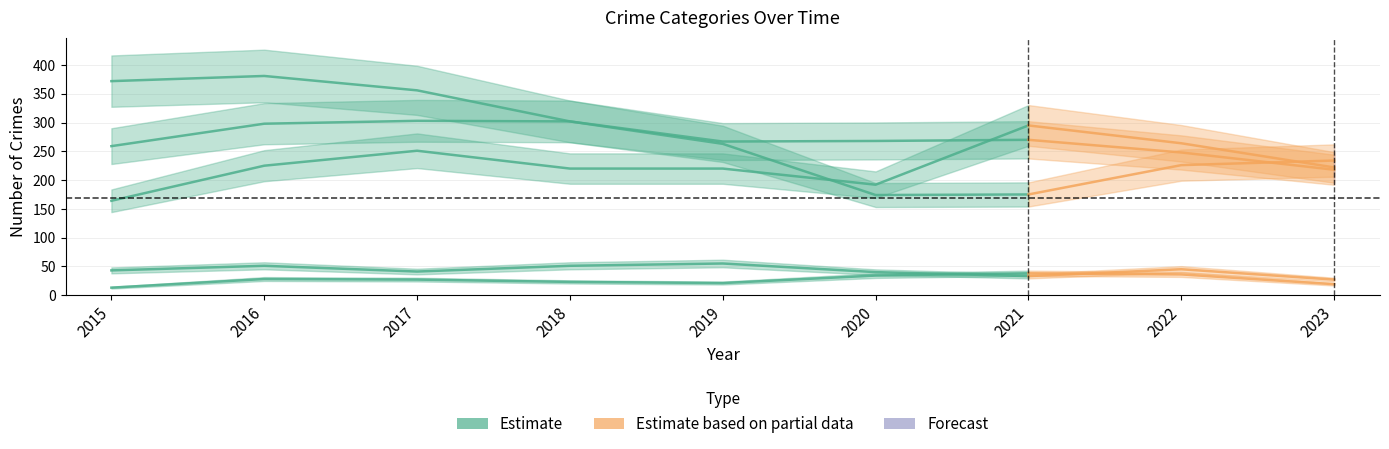

Reading left to right, extract all data points from this chart.

Aggravated Assault: 2015=164	2016=225	2017=251	2018=220	2019=220	2020=192	2021=295	2022=264	2023=222
Aggravated Battery: 2015=259	2016=298	2017=303	2018=302	2019=267	2020=268	2021=270	2022=248	2023=218
Criminal Sexual Assault: 2015=43	2016=51	2017=41	2018=51	2019=55	2020=40	2021=33	2022=45	2023=27
Homicide: 2015=13	2016=28	2017=27	2018=23	2019=21	2020=34	2021=38	2022=36	2023=19
Robbery: 2015=372	2016=381	2017=356	2018=302	2019=263	2020=174	2021=175	2022=226	2023=234